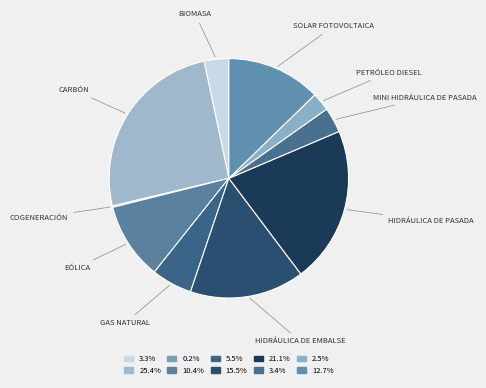

Which category has the biggest portion of the pie?

Carbón